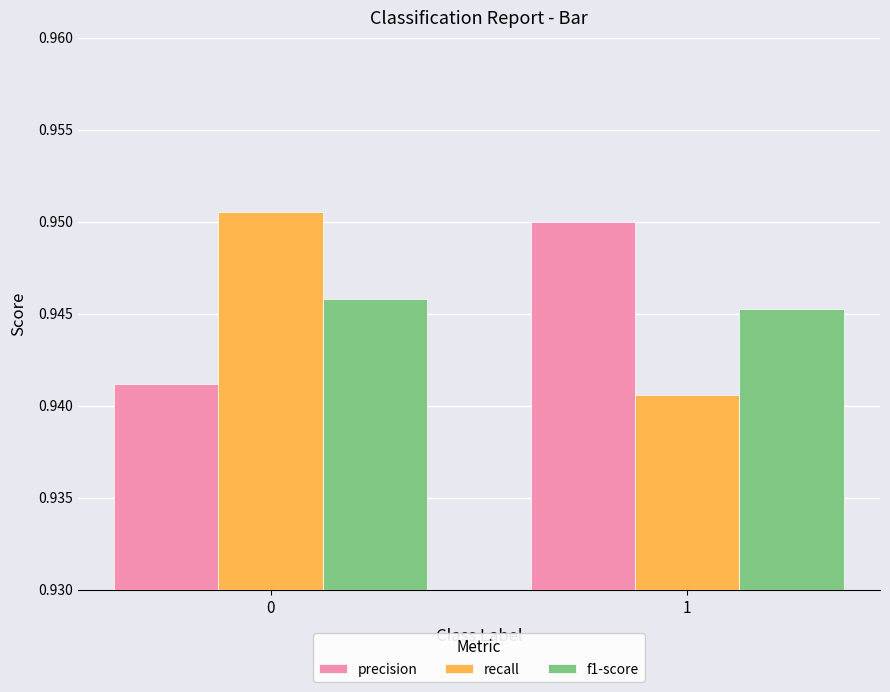

Rank the series at 1 from lowest to highest value.

recall, f1-score, precision